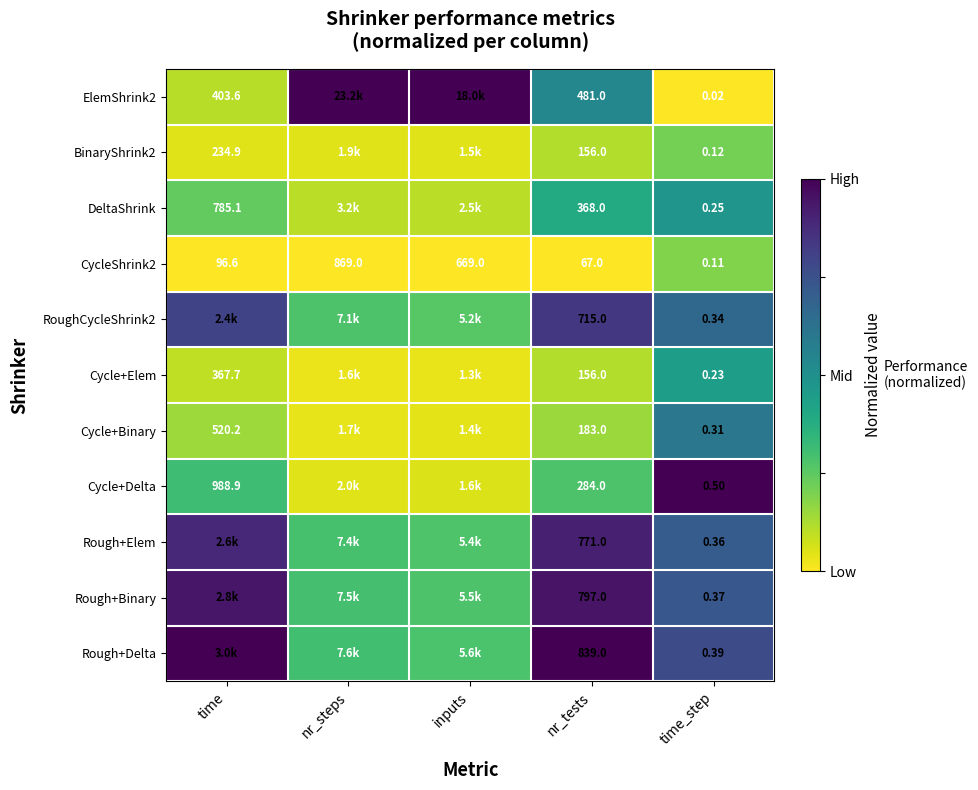

At which label does CycleShrink2 reach its peak?

nr_steps